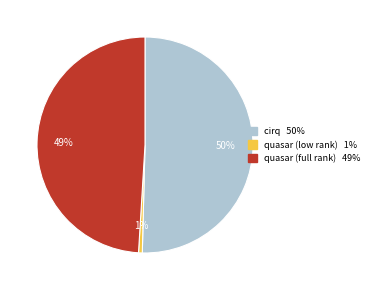

Is it true that quasar (full rank) is 49% of the pie?

True